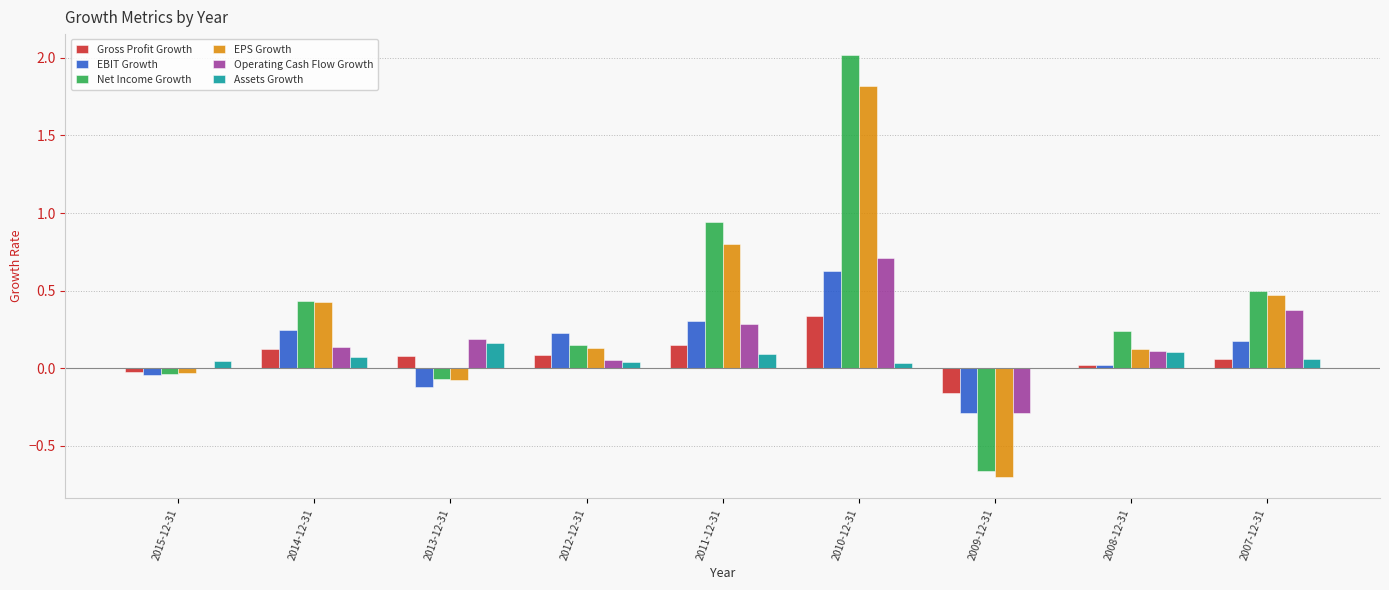

What is the sum of all EPS Growth values?

3.0